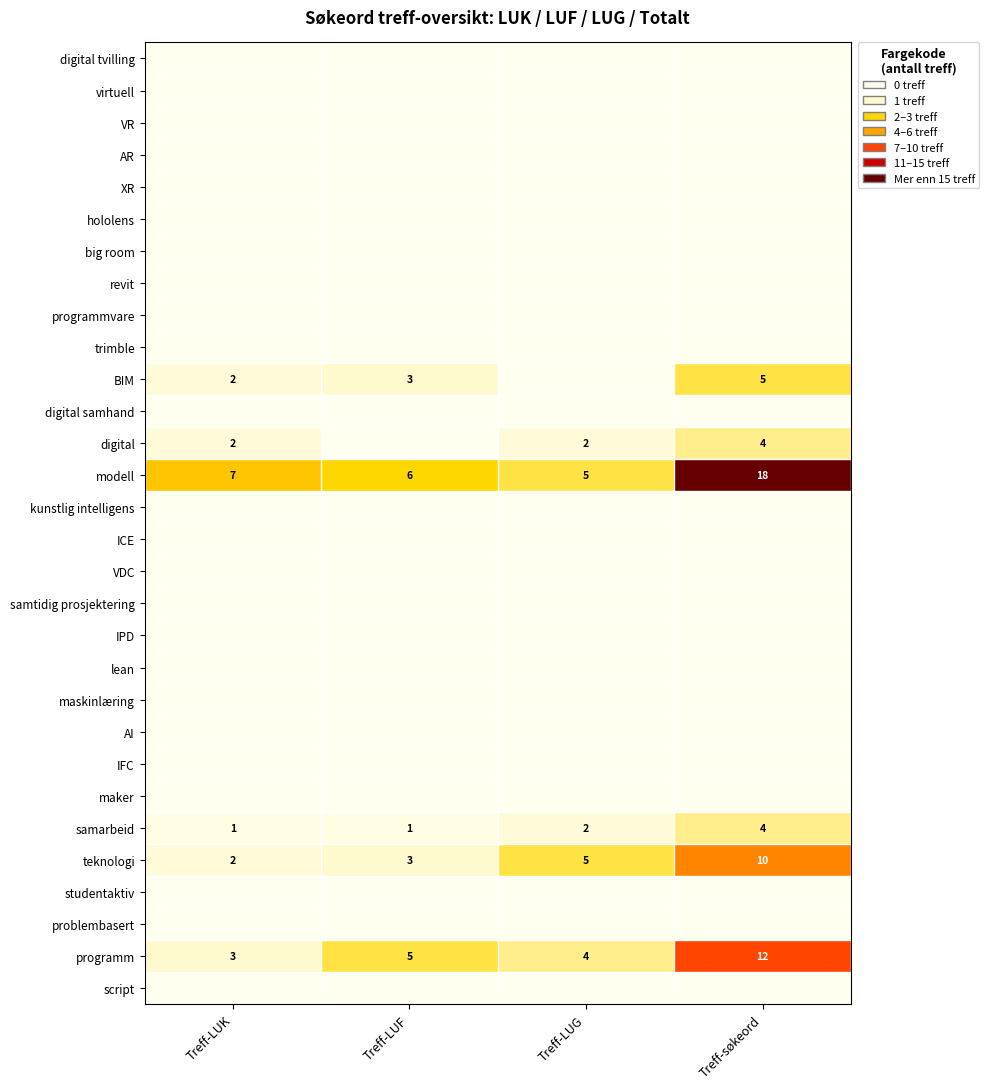

Rank the categories by modell value from lowest to highest.

Treff-LUG, Treff-LUF, Treff-LUK, Treff-søkeord